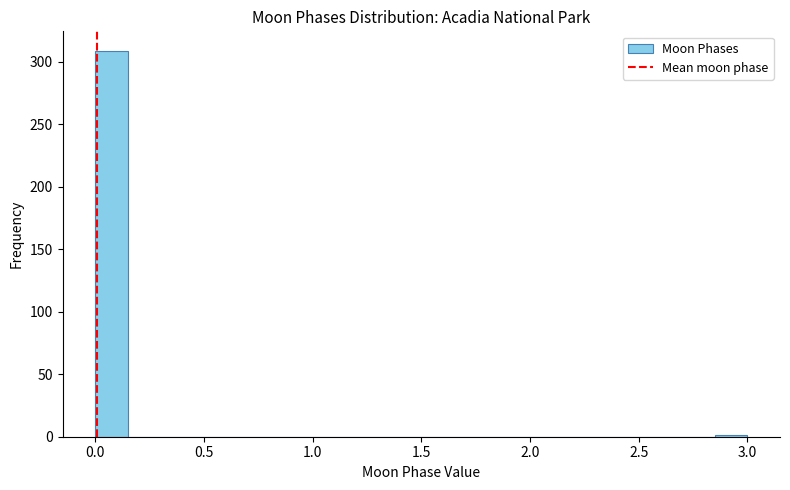

Read against the x-axis, roughly where is the centre of the tallest bar?

0.10